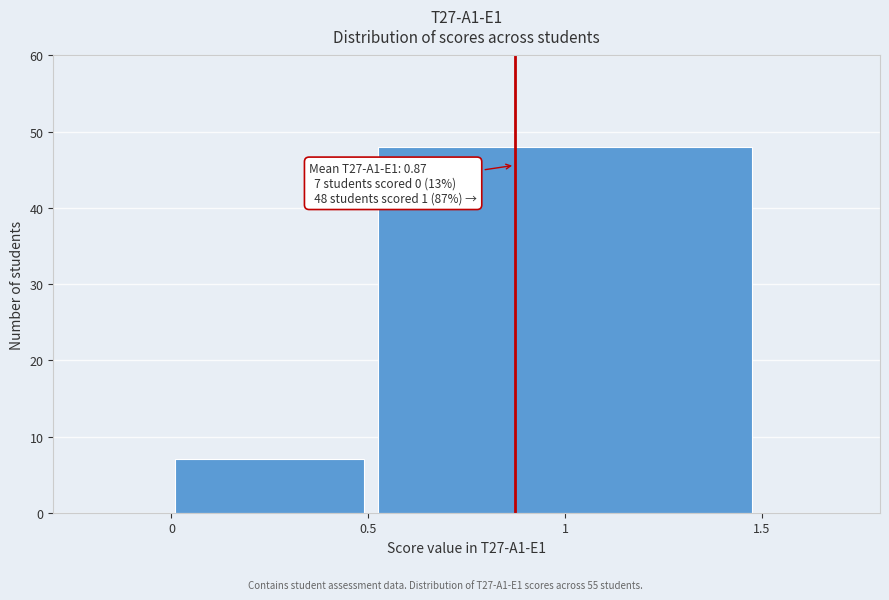

Reading right to left, transcribe all the data shown in this chart.

48	7